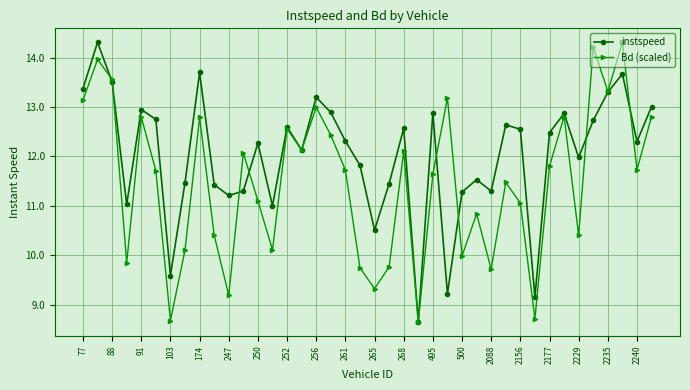

What is the maximum value for Bd (scaled)?

14.3